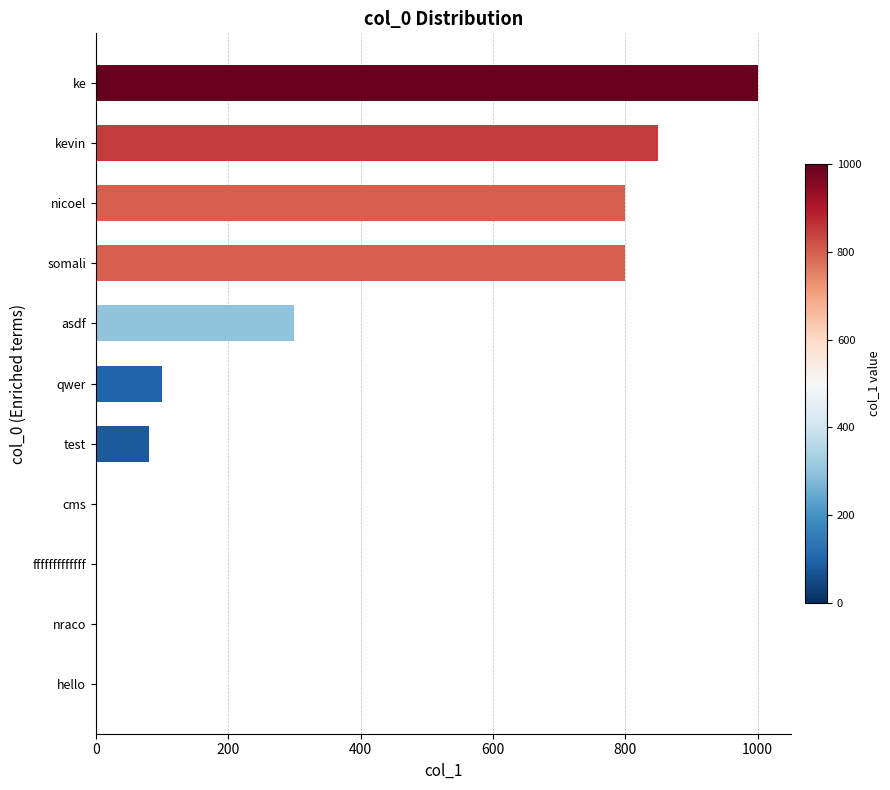

Reading bottom to top, what are all the values shown in this chart?

hello=0	nraco=0	fffffffffffff=0	cms=0	test=80	qwer=100	asdf=299	somali=800	nicoel=800	kevin=850	ke=1000